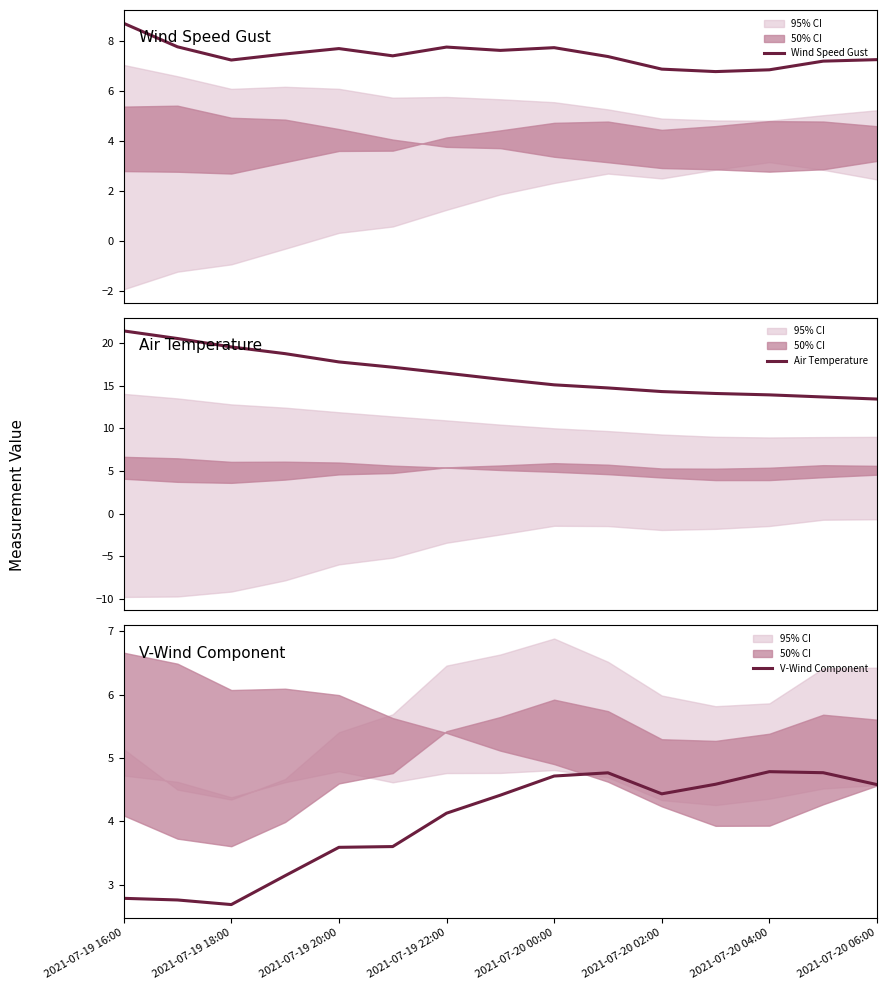

What is the highest value of the Air Temperature series?

21.4